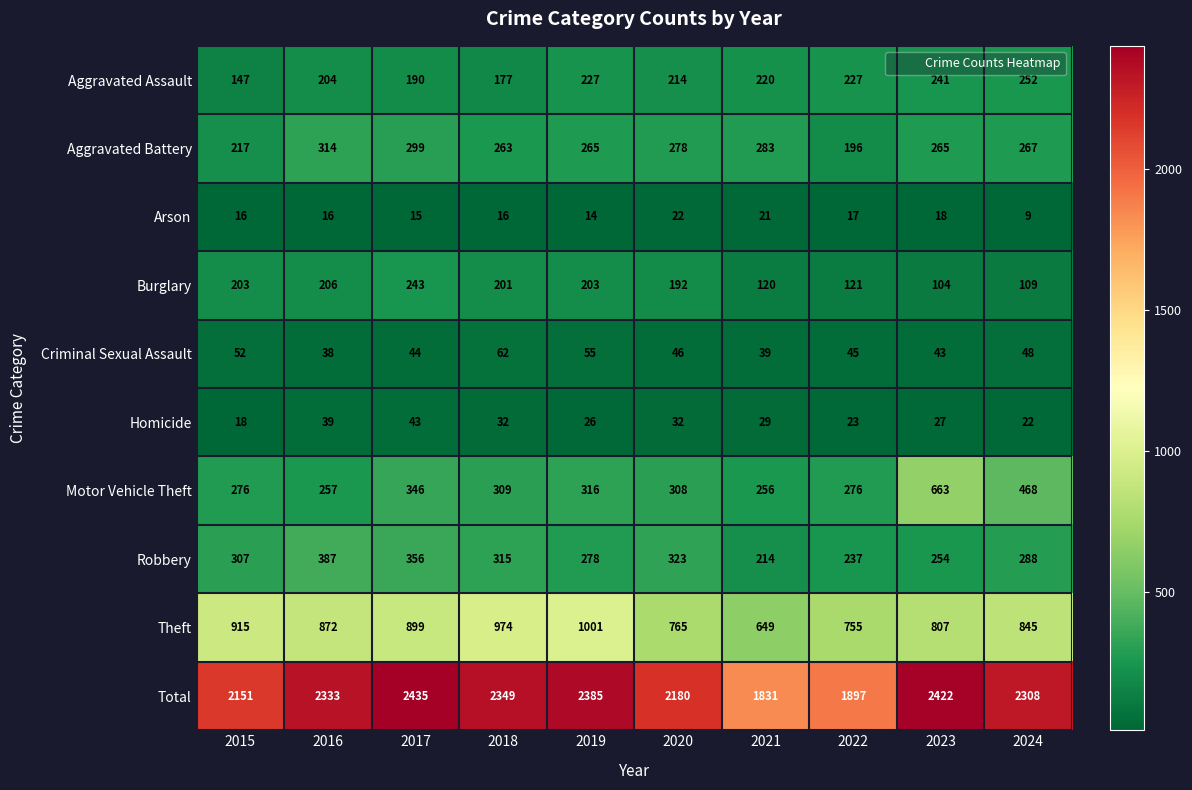

What is the approximate value of Aggravated Battery at 2024, to the nearest 10?

270